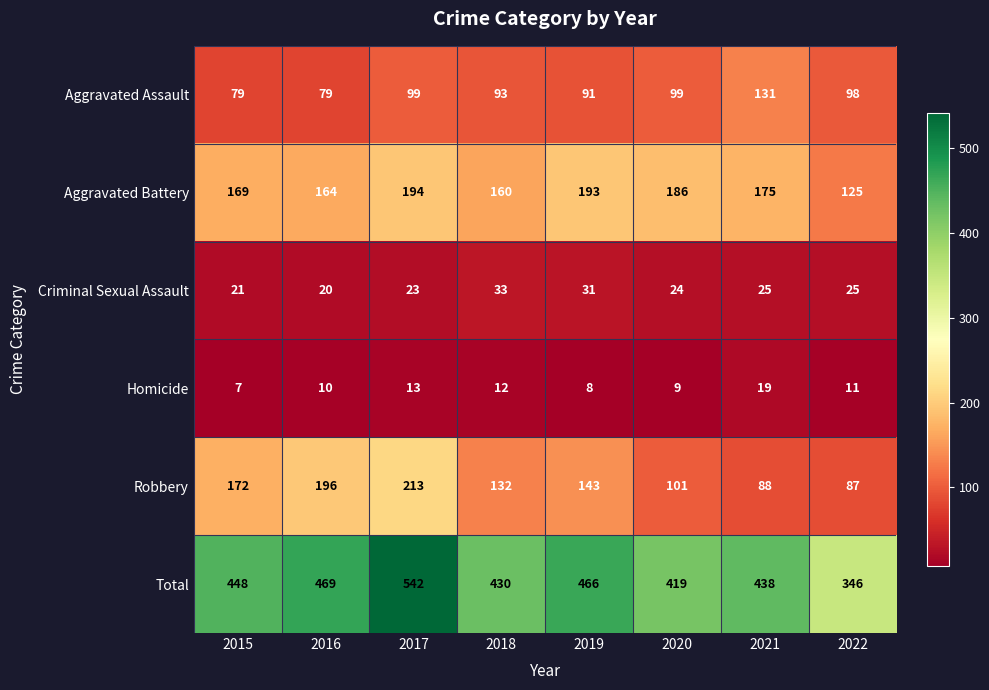

What is the total value across all series at 2016?

938